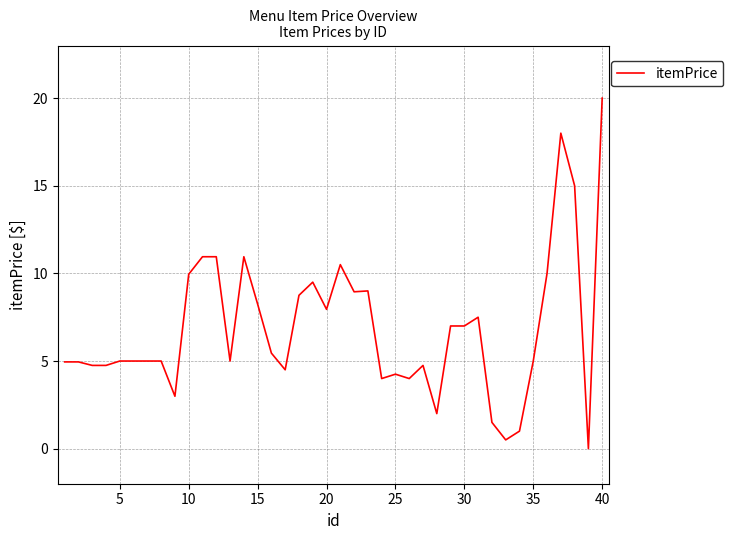

What is the difference between the maximum and minimum values?

20.0